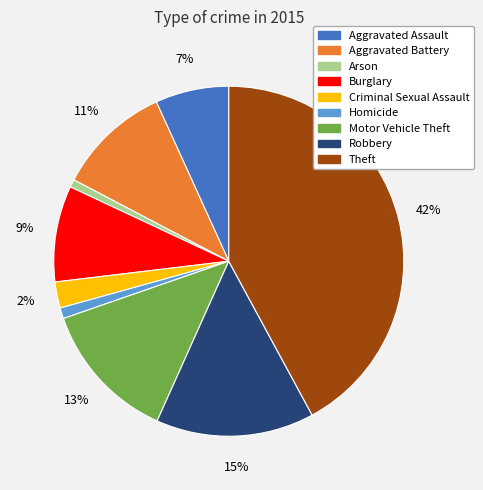

Which has a higher value, Aggravated Battery or Criminal Sexual Assault?

Aggravated Battery